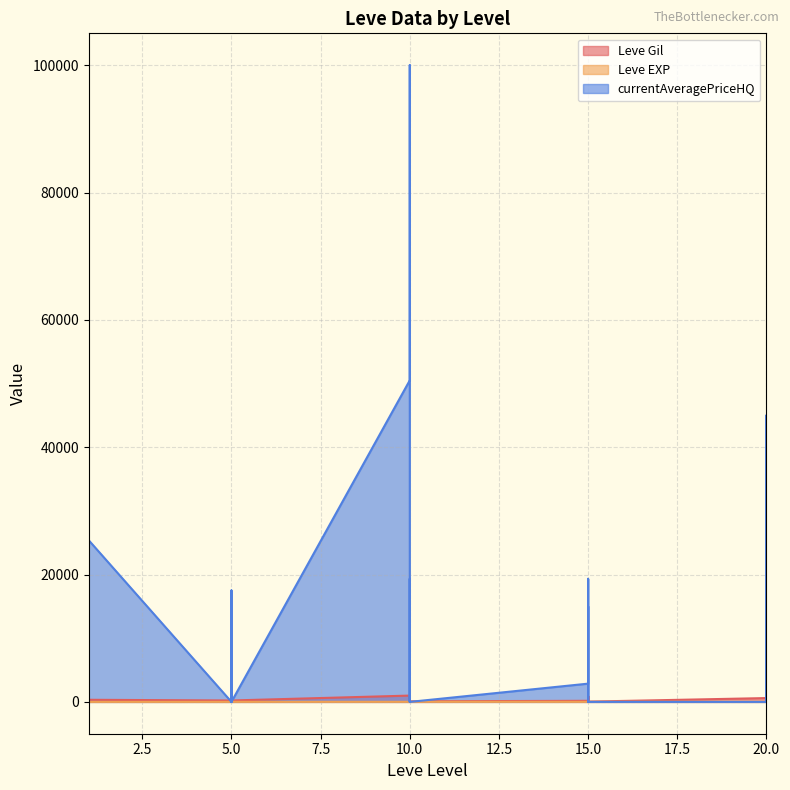

What is the value of the currentAveragePriceHQ point at the 13th from the left?

50504.5